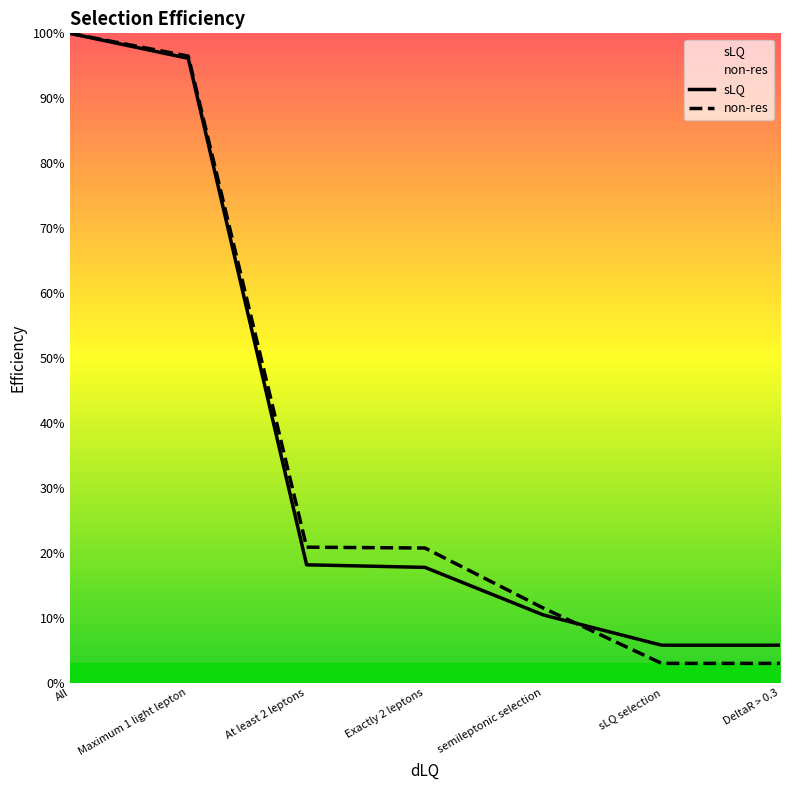

After their last crossing, which series has the higher values: sLQ or non-res?

sLQ